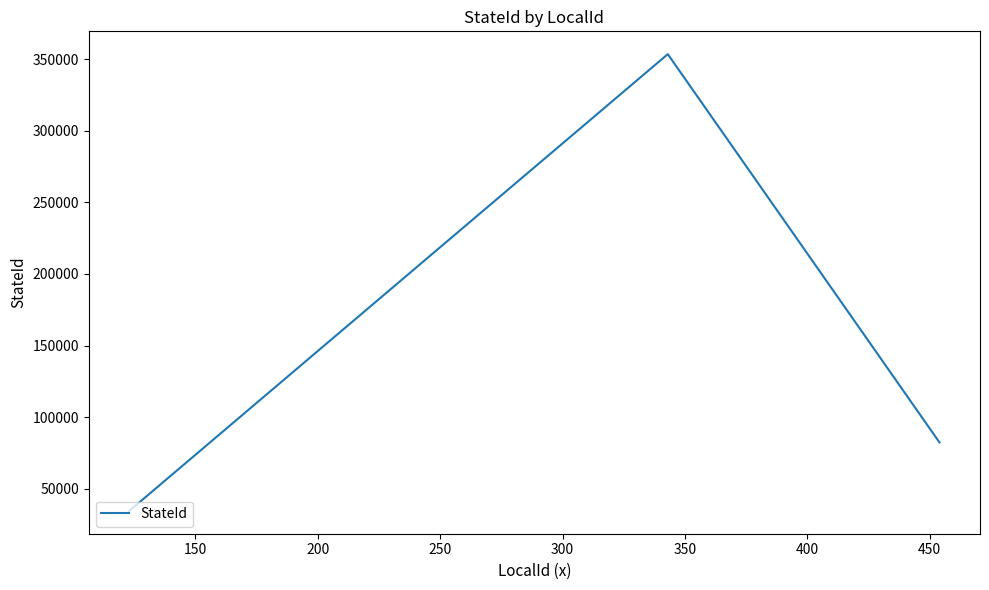

What is the maximum value shown in the chart?

353543